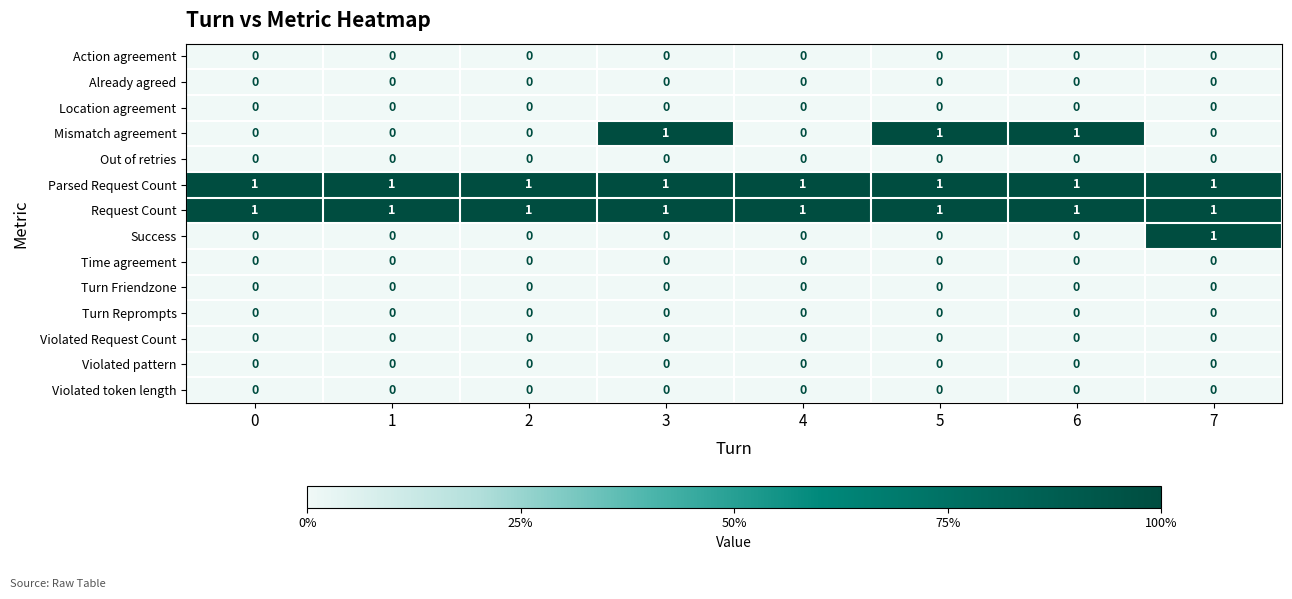

At how many categories does at least one series exceed 0?

8